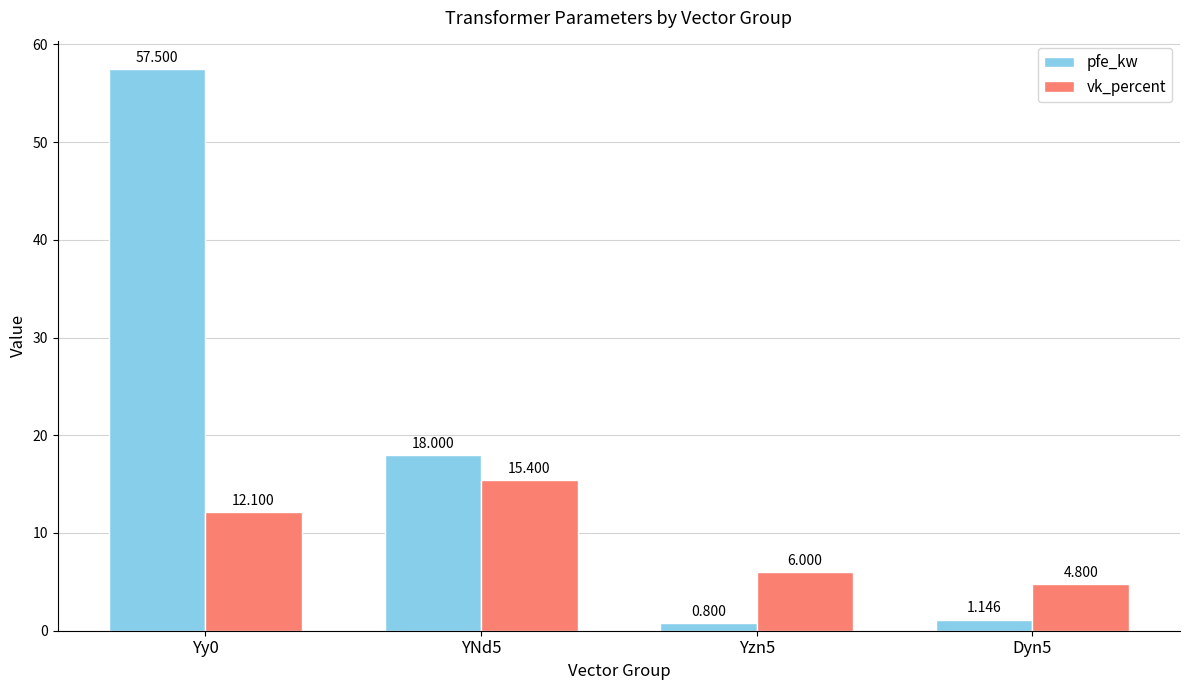

At which label does pfe_kw first exceed 18?

Yy0